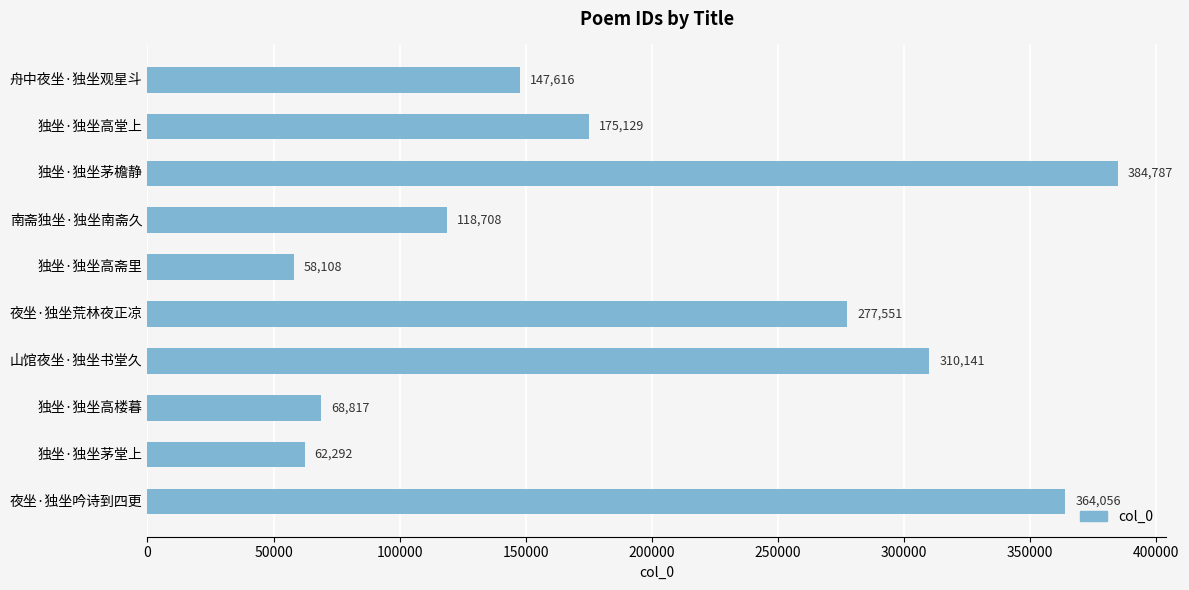

How many data points are less than 175129?

5